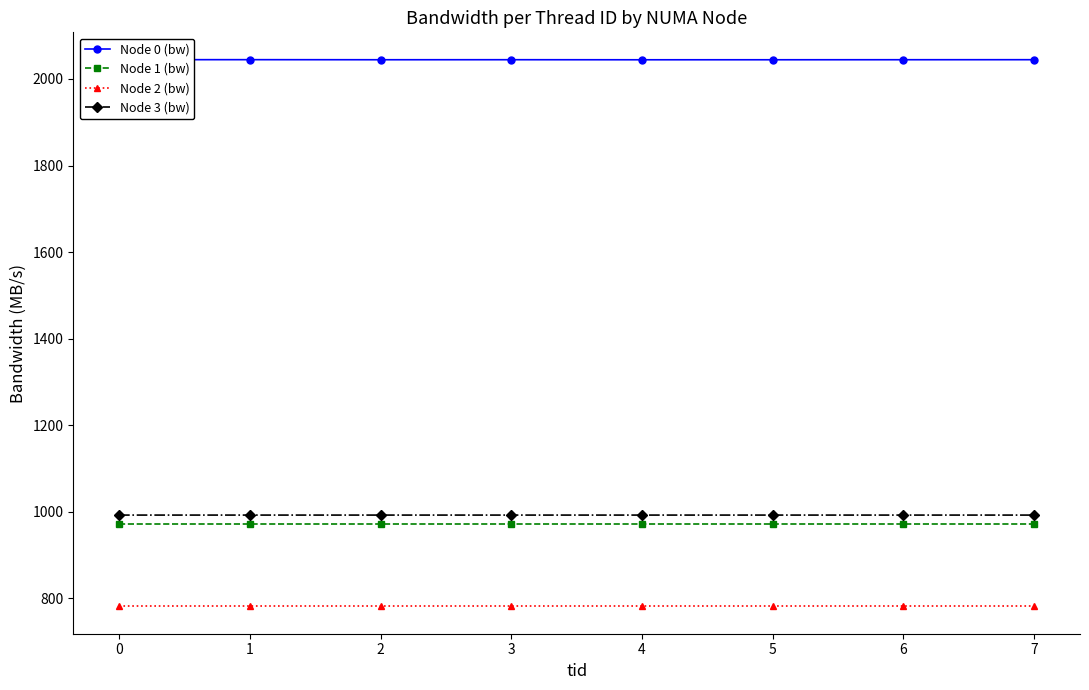

Which series has the largest total across all categories?

Node 0 (bw)